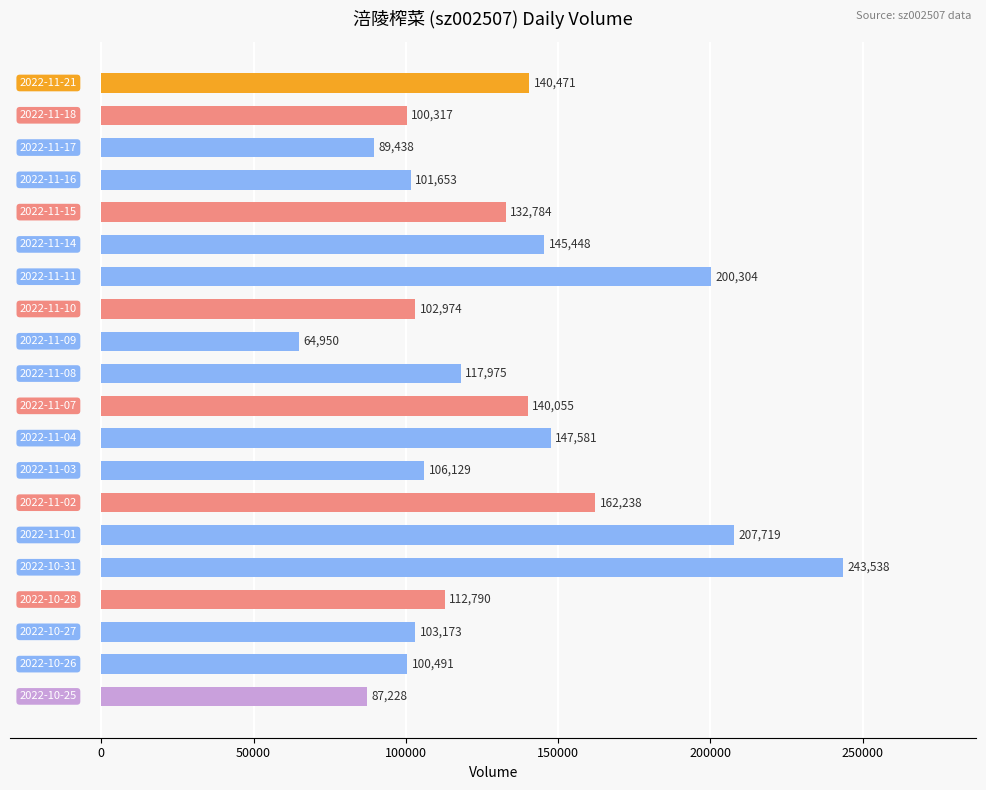

What is the value of the 2nd bar from the top?

100317